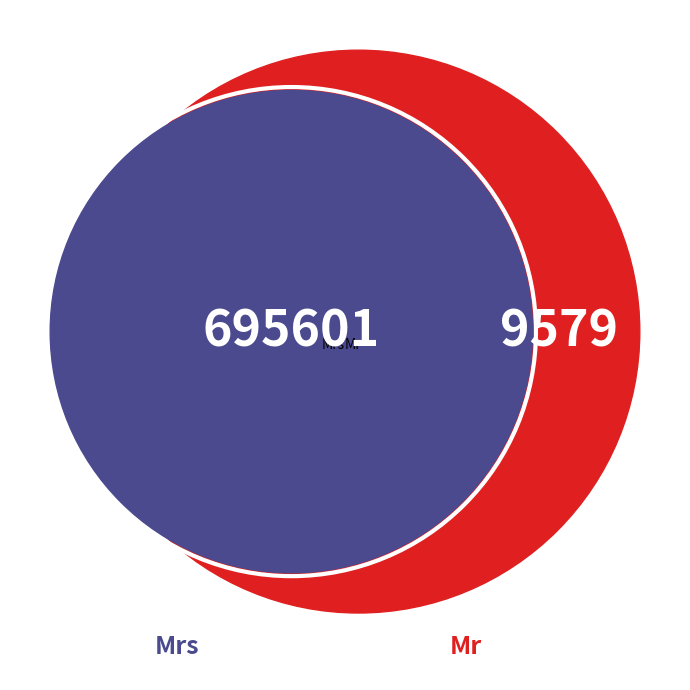

Does any single category account for the majority?

Yes